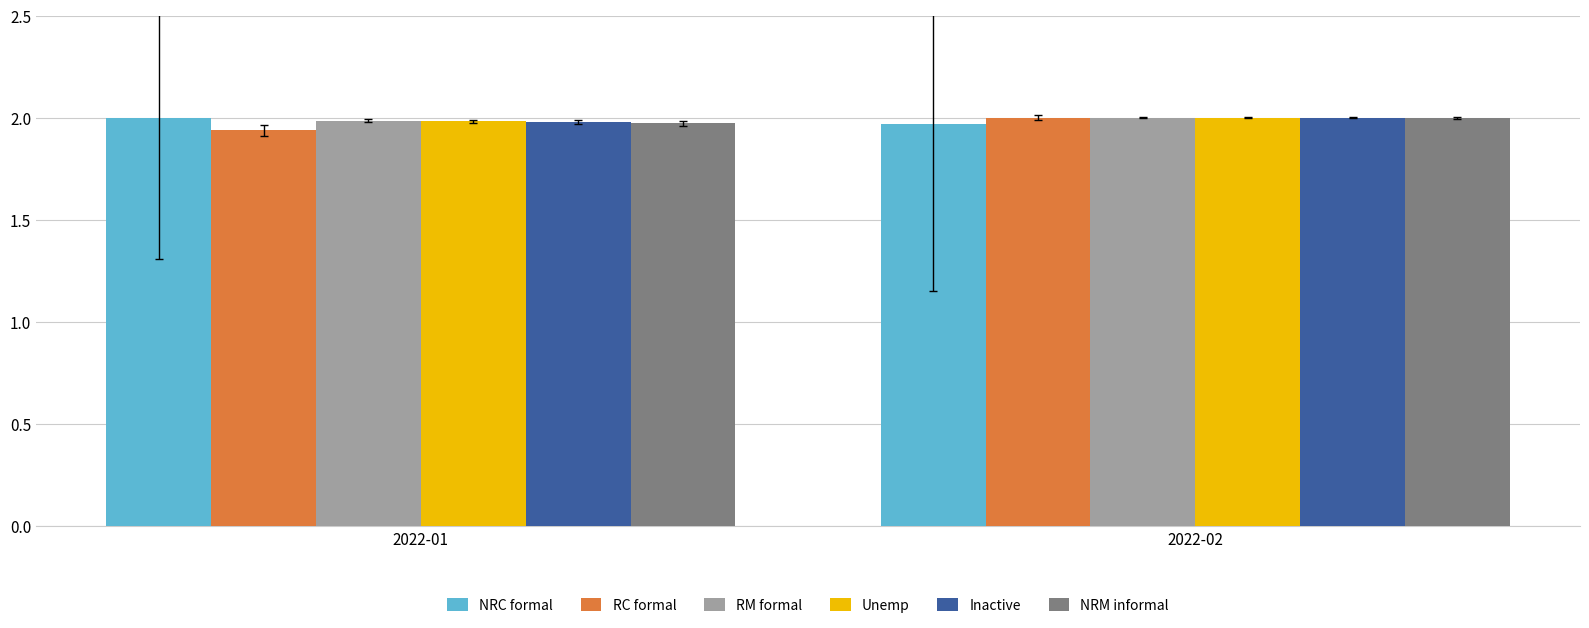

How many distinct data groups are displayed?

6